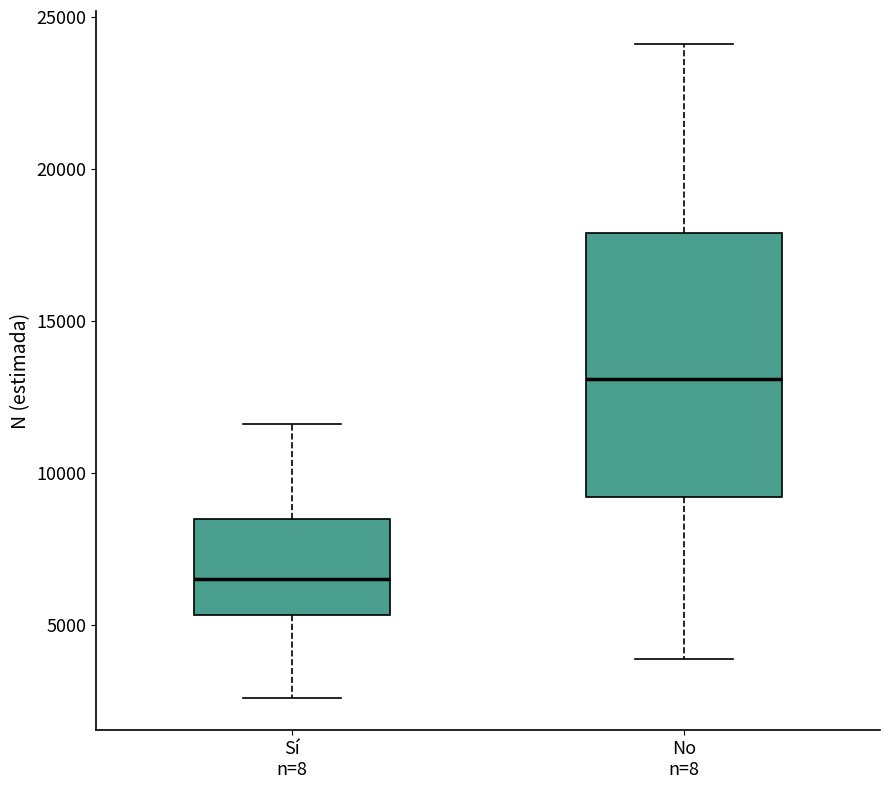

Which box has the lowest median line?

Sí n=8